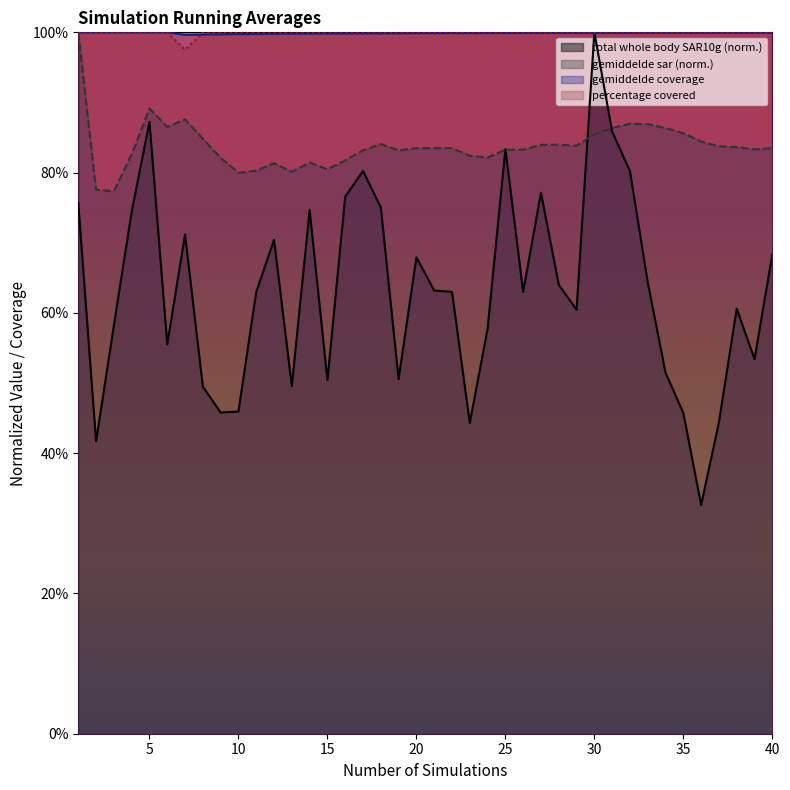

True or false: gemiddelde coverage has more than 2 points higher than both neighbors.

False